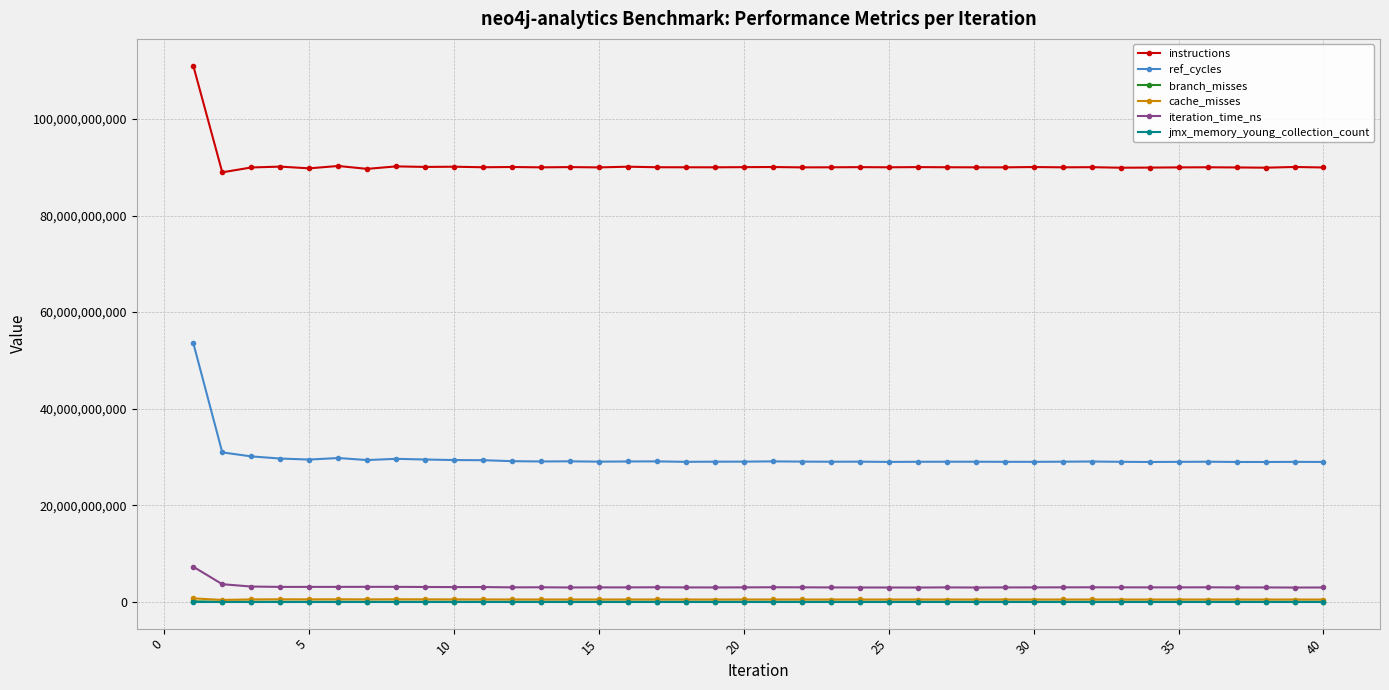

Which series has the widest spread of values?

ref_cycles